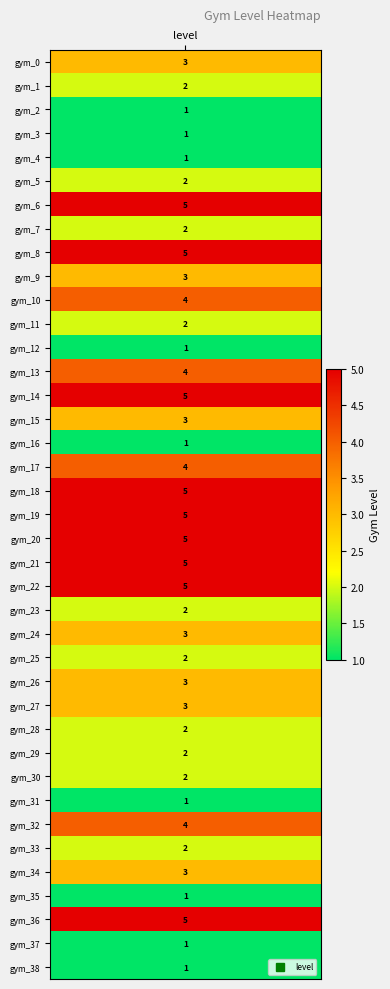

Reading right to left, list all the values displayed in this chart.

1	1	5	1	3	2	4	1	2	2	2	3	3	2	3	2	5	5	5	5	5	4	1	3	5	4	1	2	4	3	5	2	5	2	1	1	1	2	3